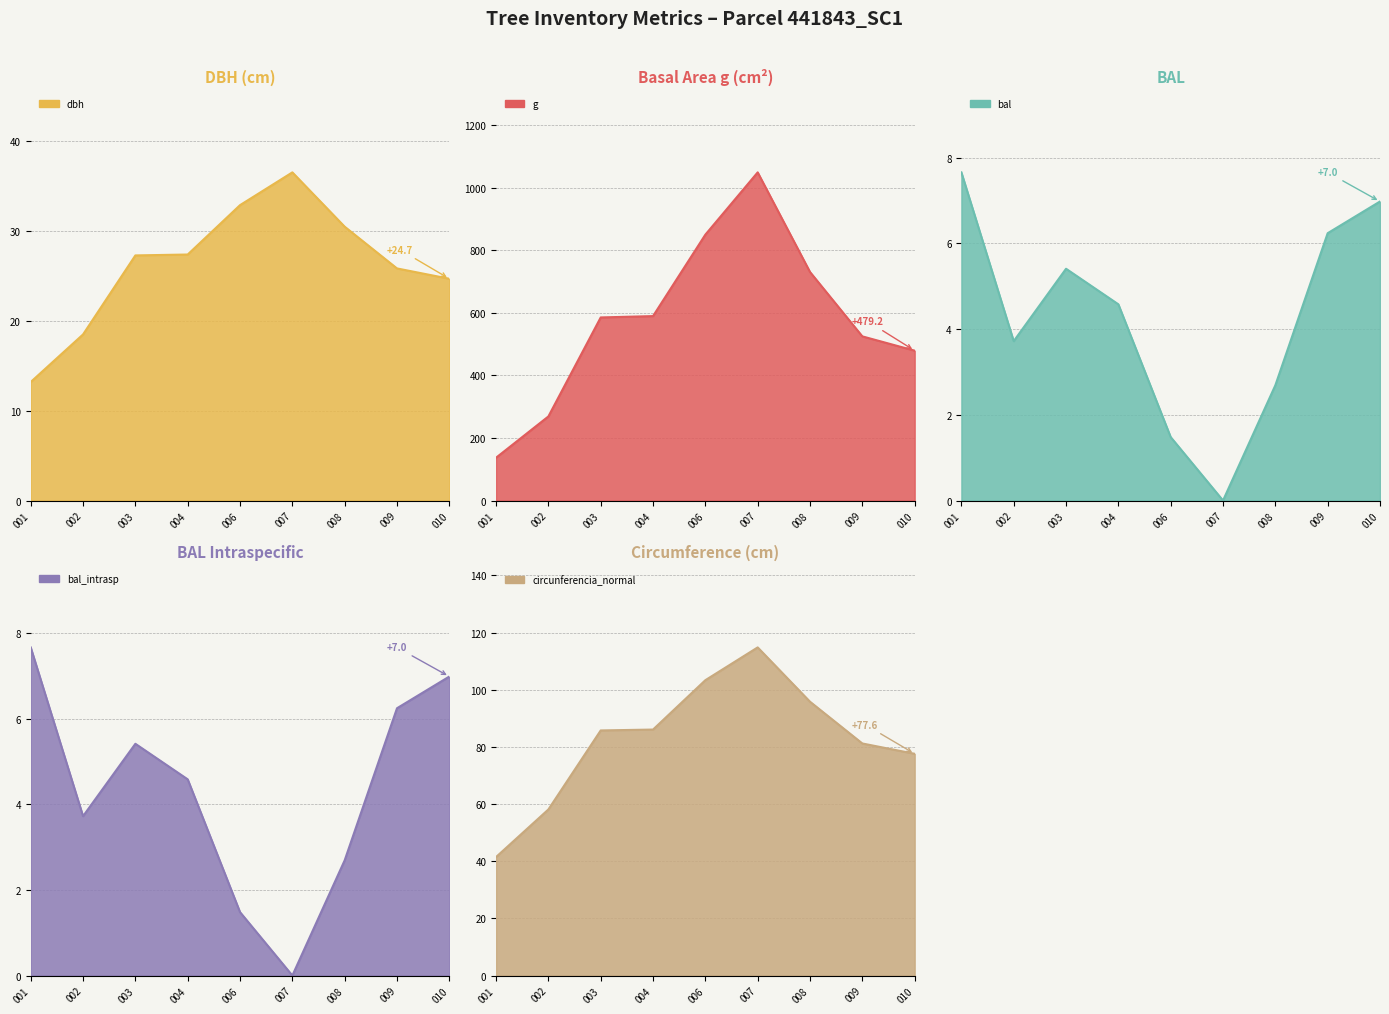

Where is circunferencia_normal nearest to the value 78?

010